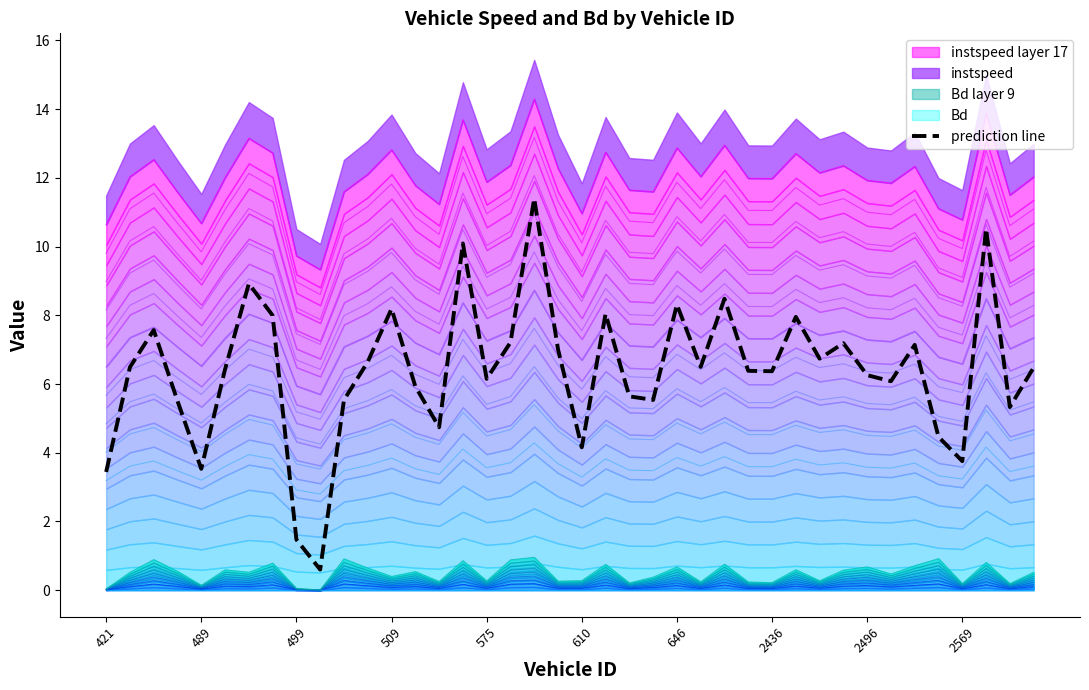

The prediction line series shows 10.8 at 575. True or false?

False